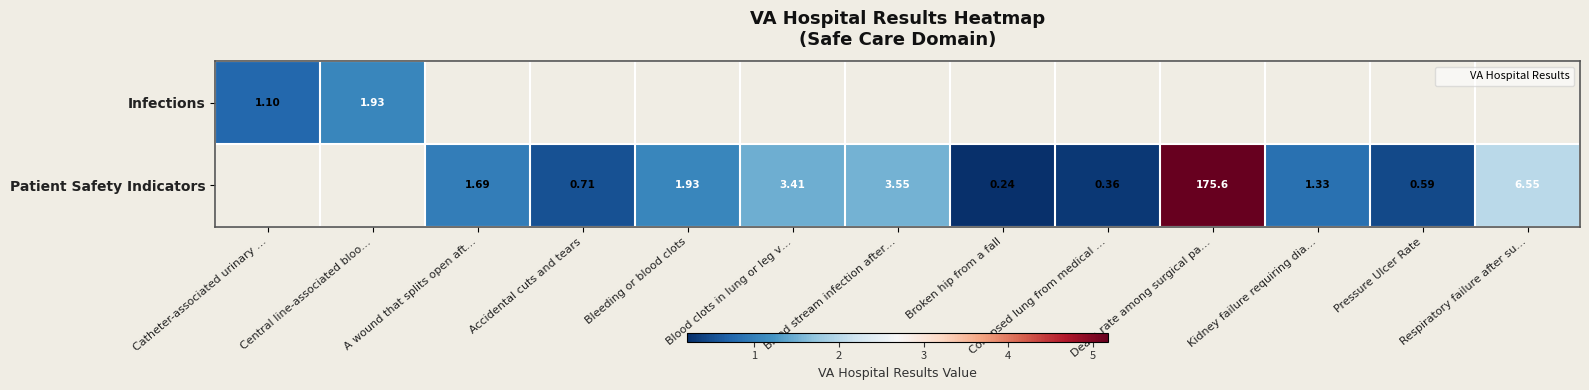

What is the smallest value displayed?

0.2